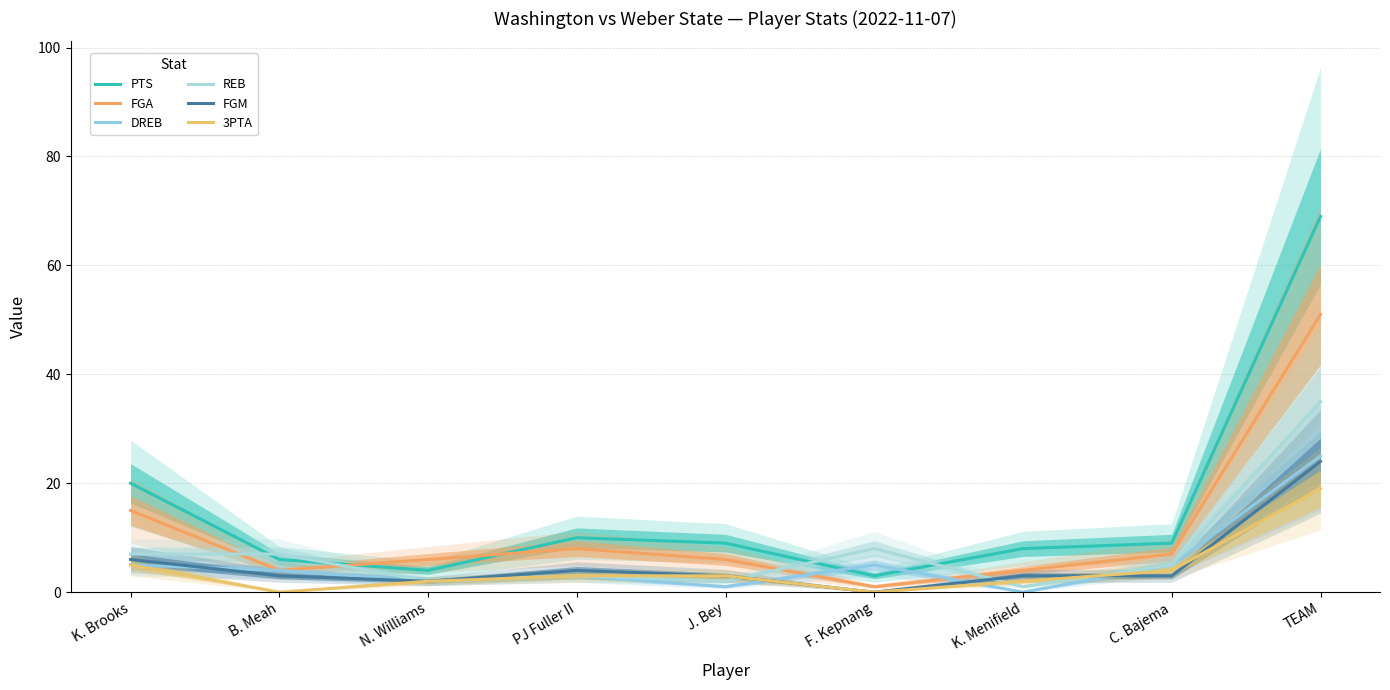

Does the chart have visible grid lines?

Yes